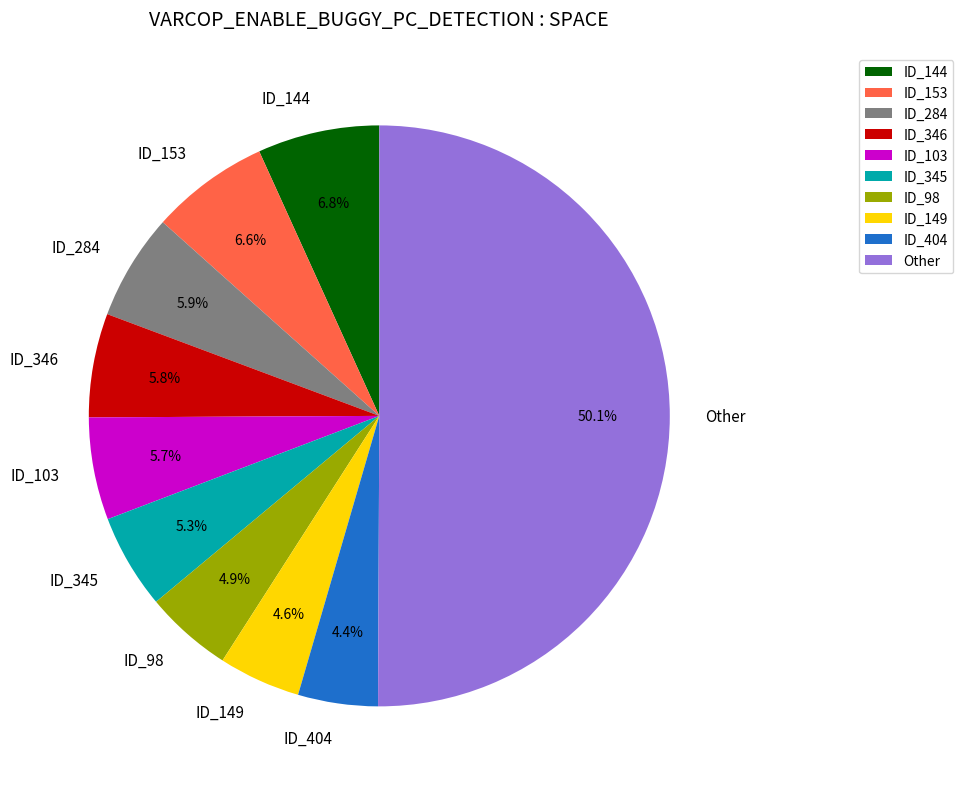

To the nearest percent, what is the difference between the largest and smallest slice percentages?

46%